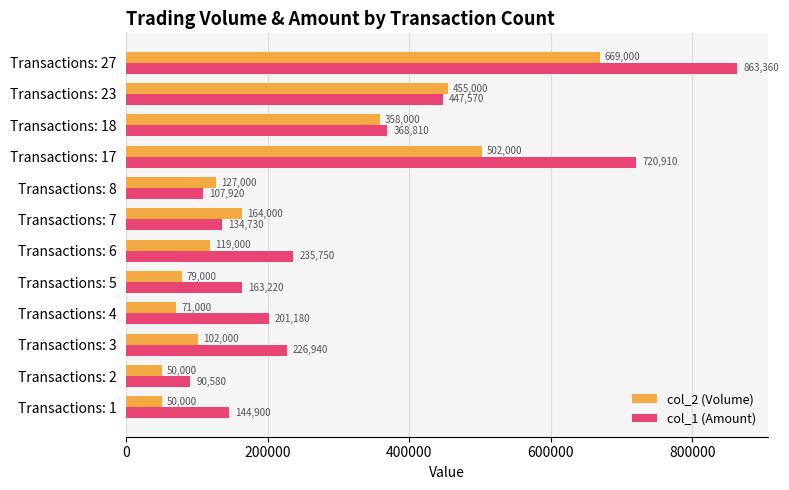

List the series in order of their peak value, lowest first.

col_2 (Volume), col_1 (Amount)